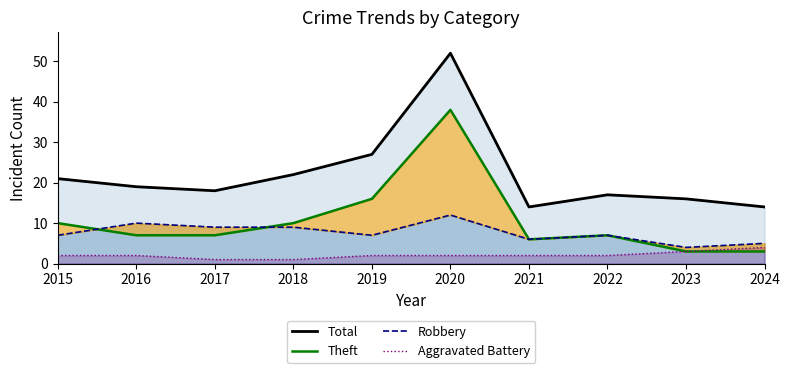

True or false: Robbery has a value of 7 at 2022.

True